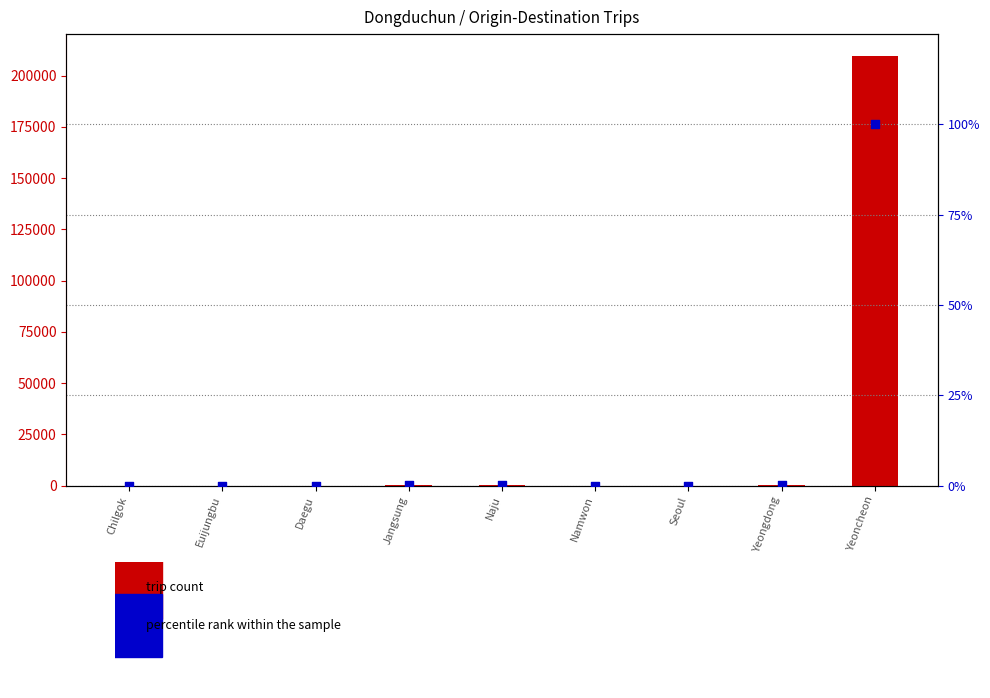

At how many categories does at least one series exceed 35352?

1